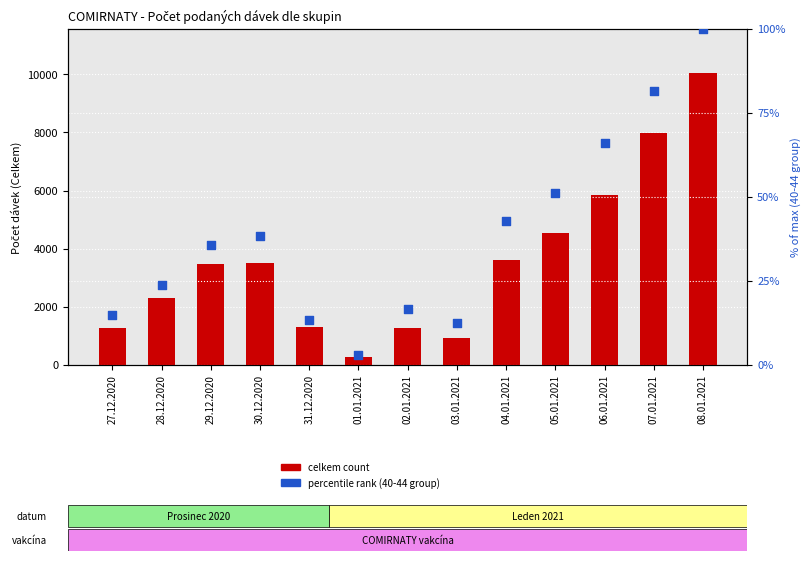

At which category is the sum across all series the highest?

08.01.2021